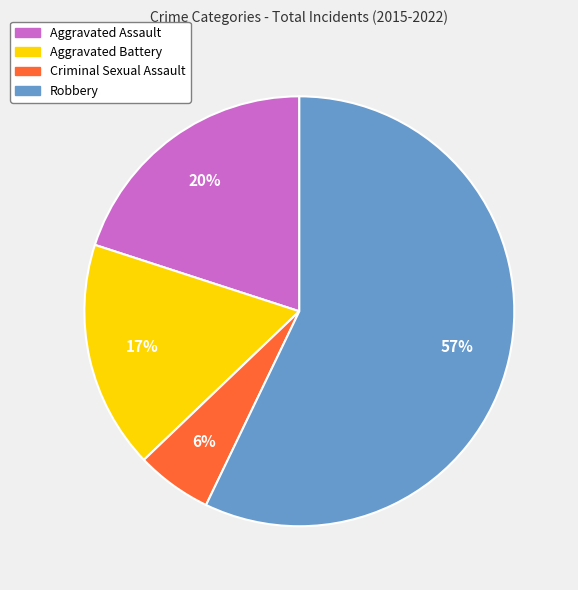

Between Robbery and Aggravated Battery, which is larger?

Robbery